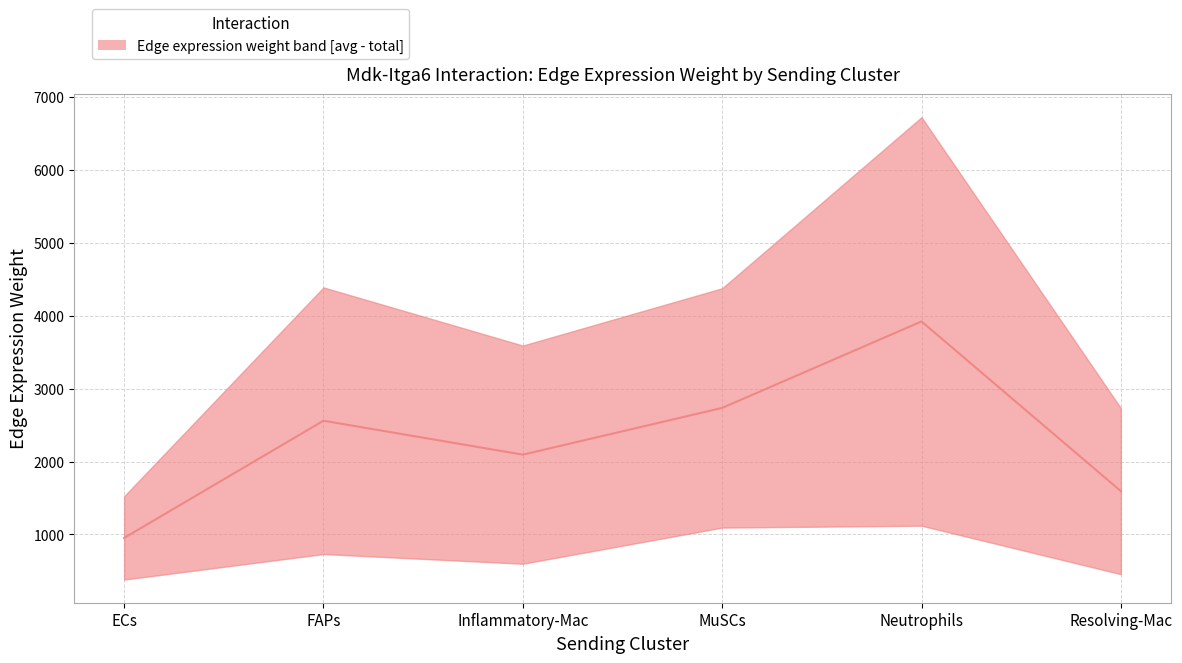

What is the difference between the maximum and minimum values?

2968.7